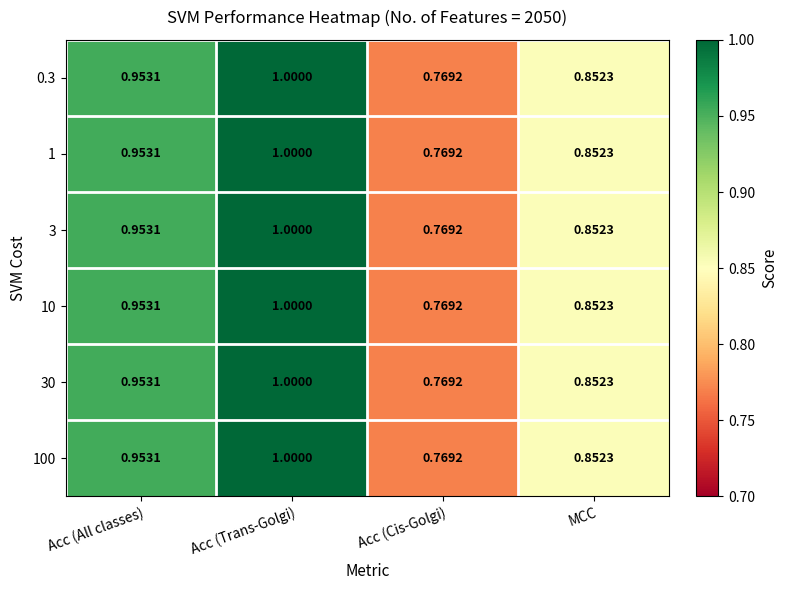

Which category has the highest value in the 100 series?

Acc (Trans-Golgi)